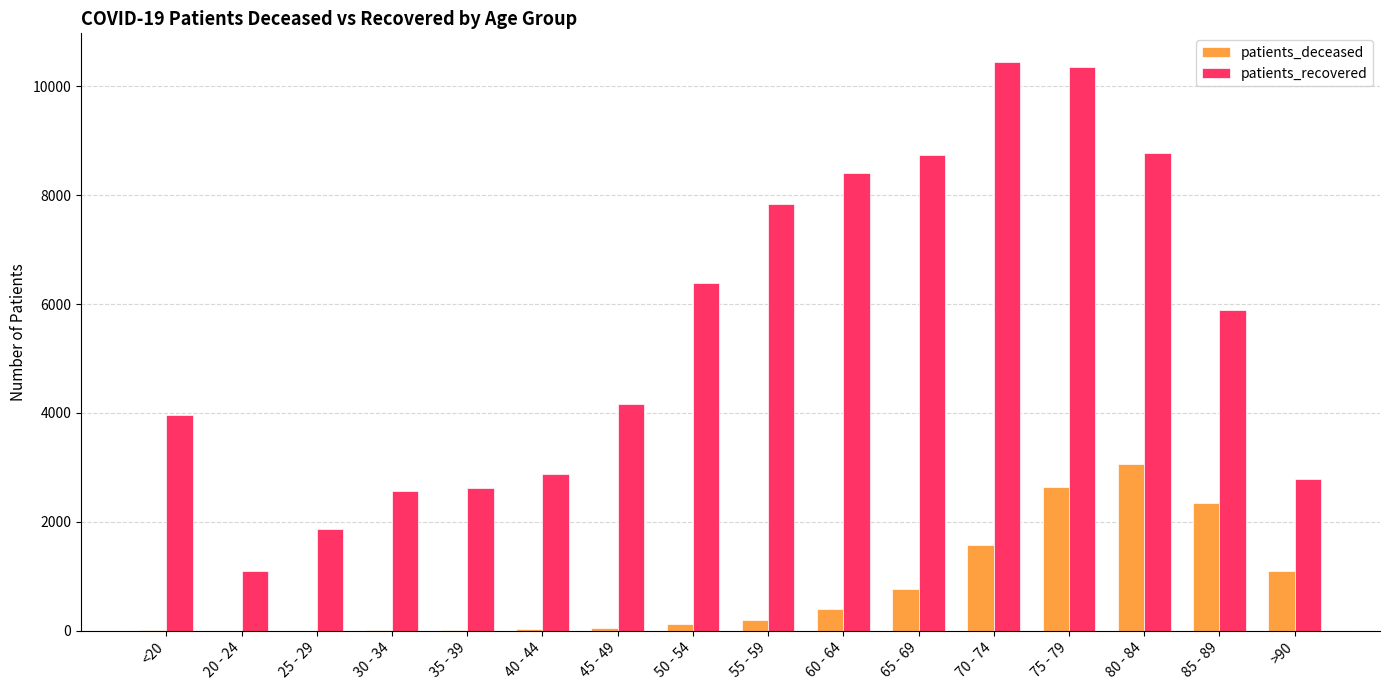

Where is patients_recovered nearest to the value 5774?

85 - 89